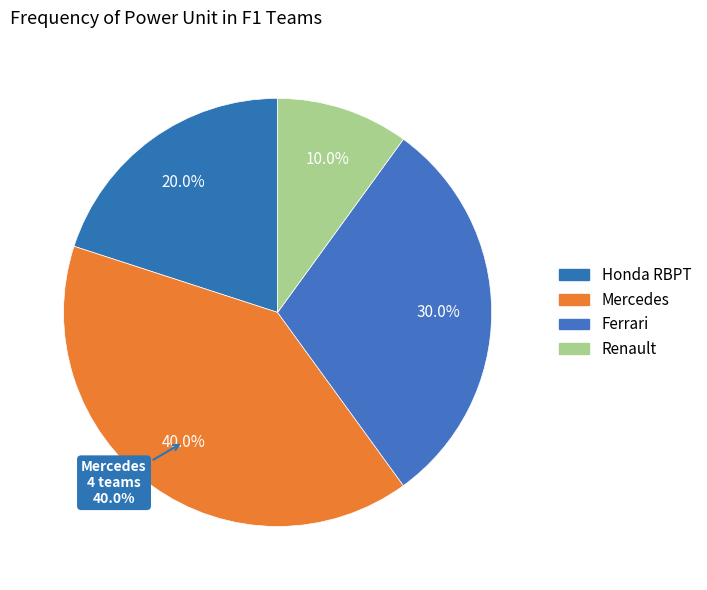

Combined, what portion of the pie is Mercedes and Renault?

50.0%